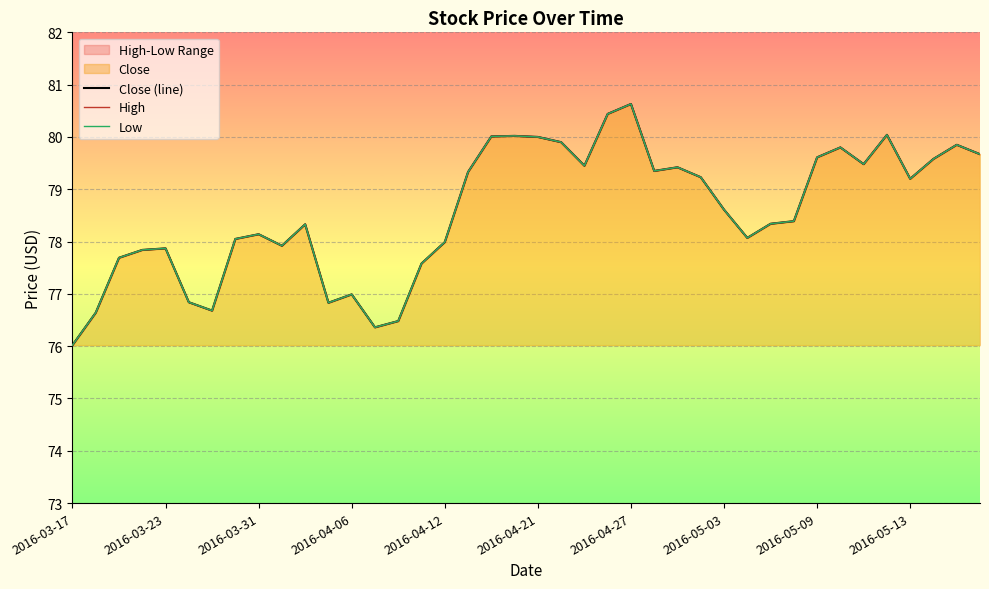

How many data points does each series have?

40